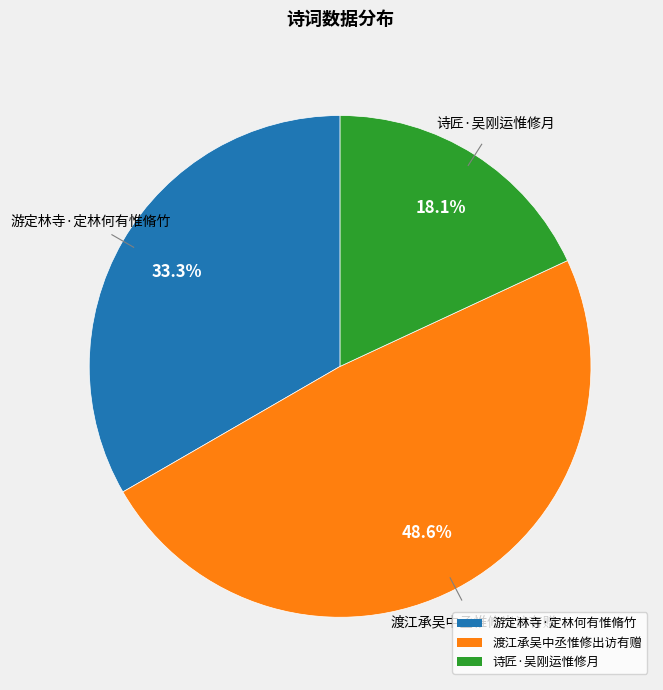

True or false: 游定林寺·定林何有惟脩竹 accounts for 33% of the total.

True